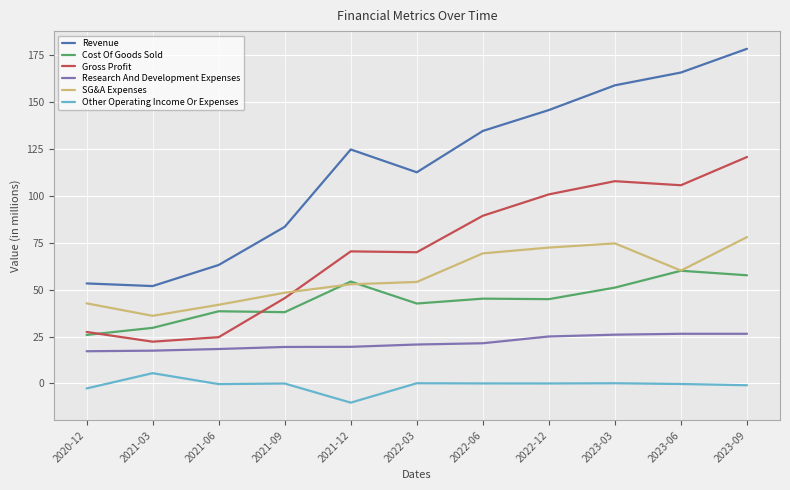

The value of Research And Development Expenses at 2021-03 is 27.1. True or false?

False